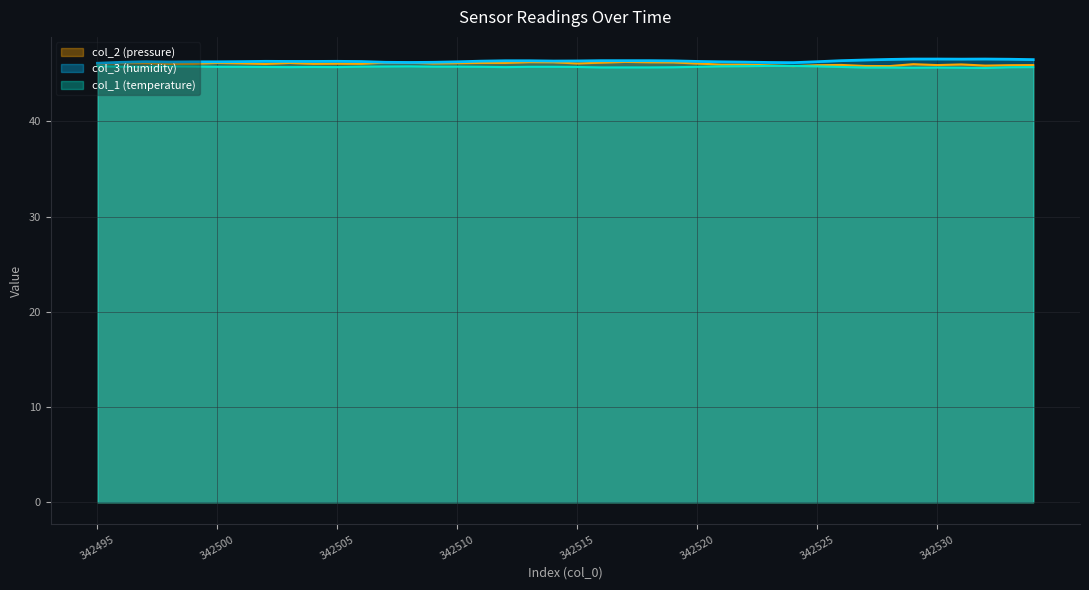

In col_3, how many points are higher than both neighbors (excluding endpoints)?

4